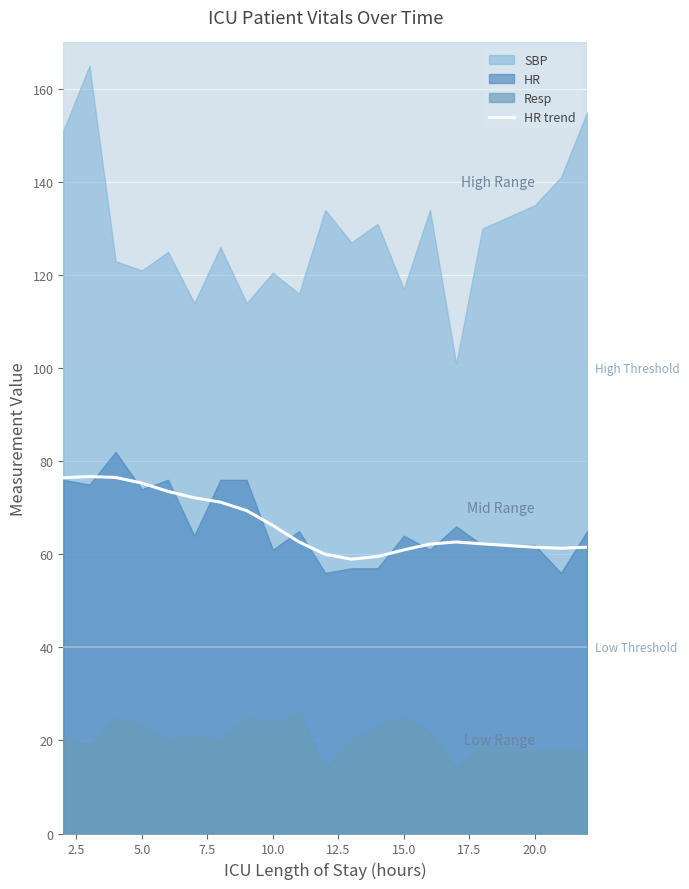

What is the lowest value of the HR trend series?

59.0